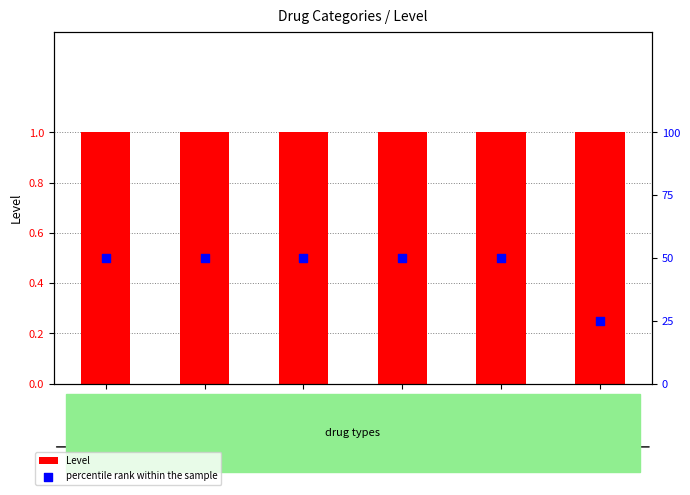

Is the value of percentile rank within the sample at steroids greater than the value of Level at cannabis?

Yes